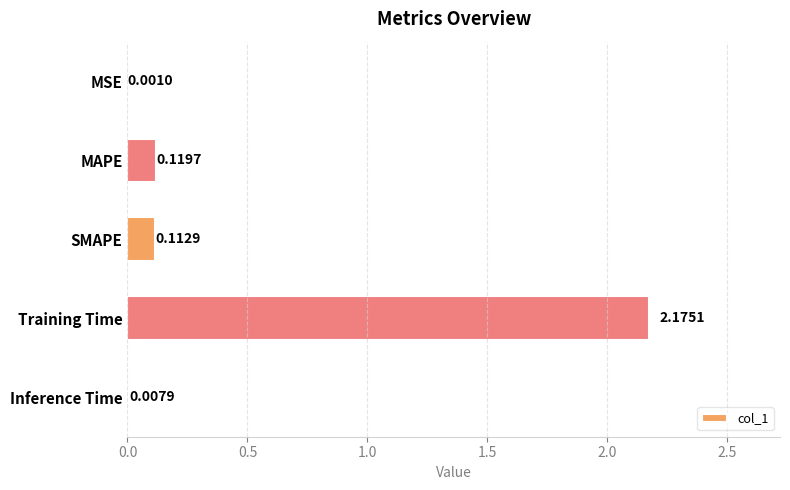

At which category does the chart reach its peak across all series?

Training Time